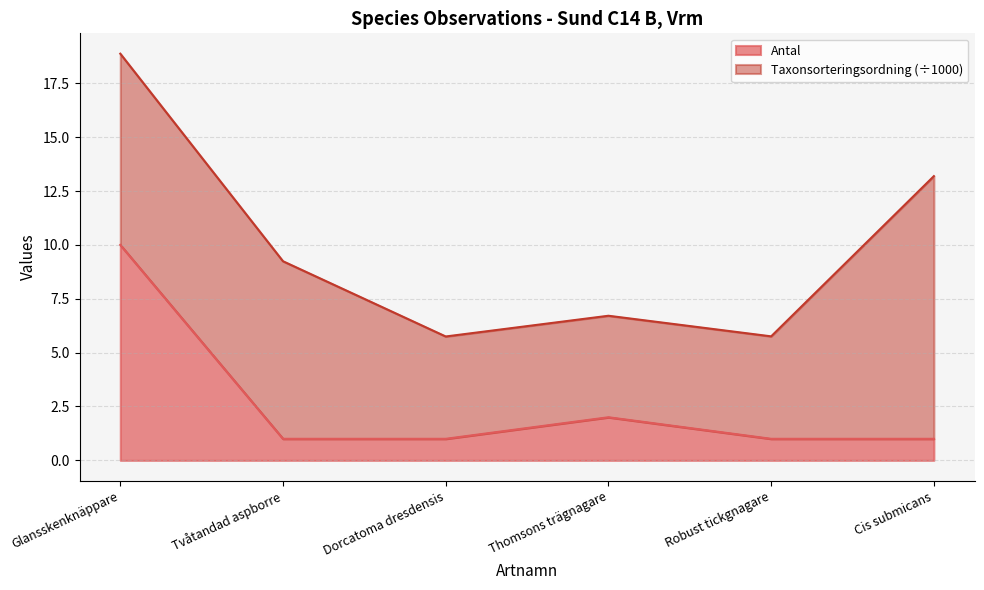

At which label does Antal reach its peak?

Glansskenknäppare